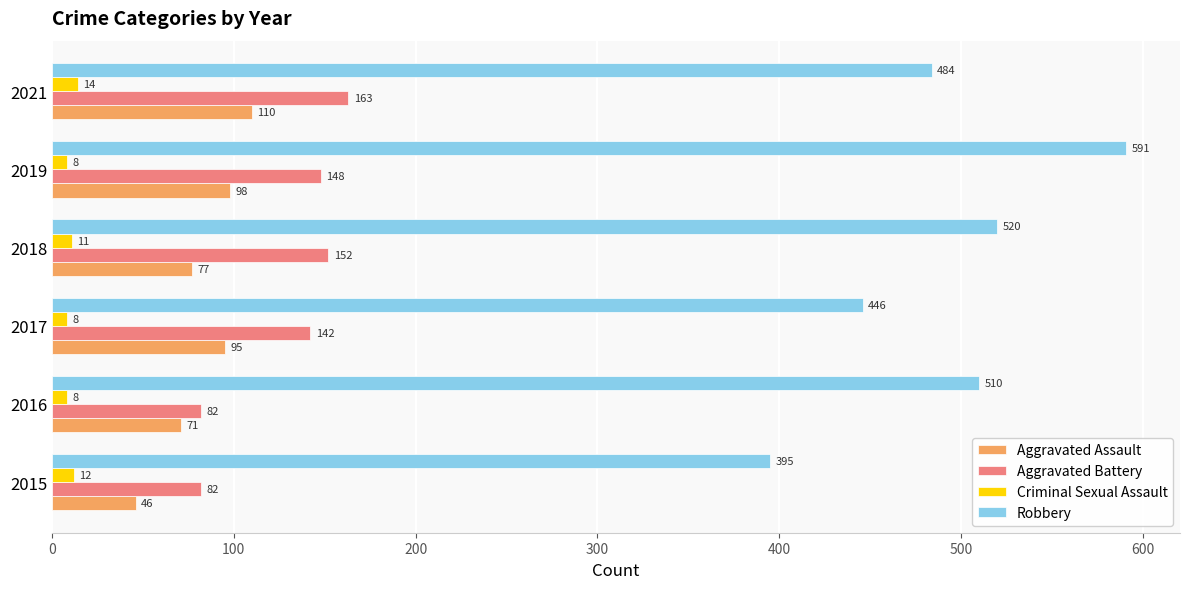

Where is Aggravated Assault nearest to the value 78?

2018